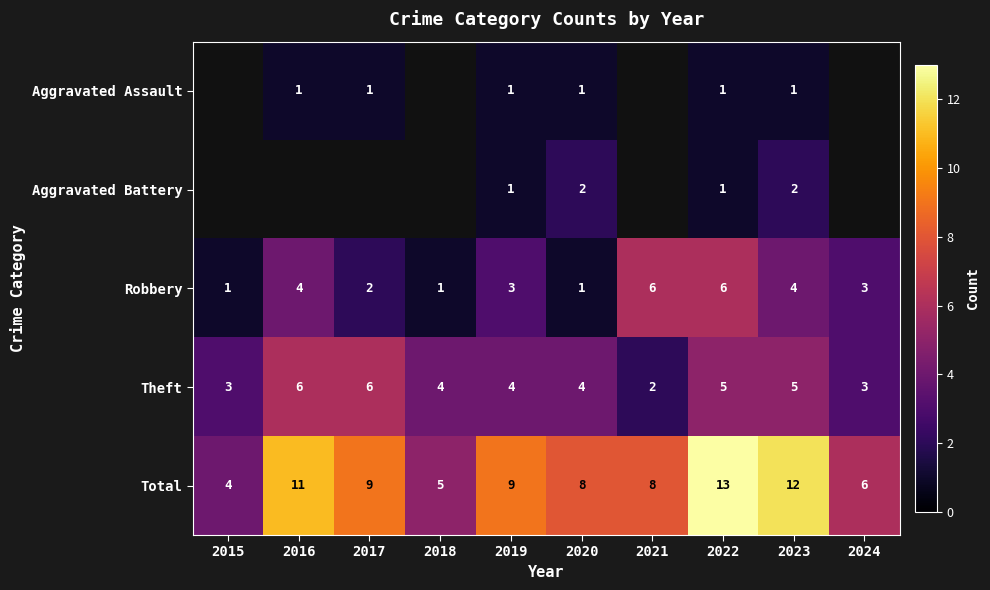

What is the spread (max minus min) of values at 2022?

12